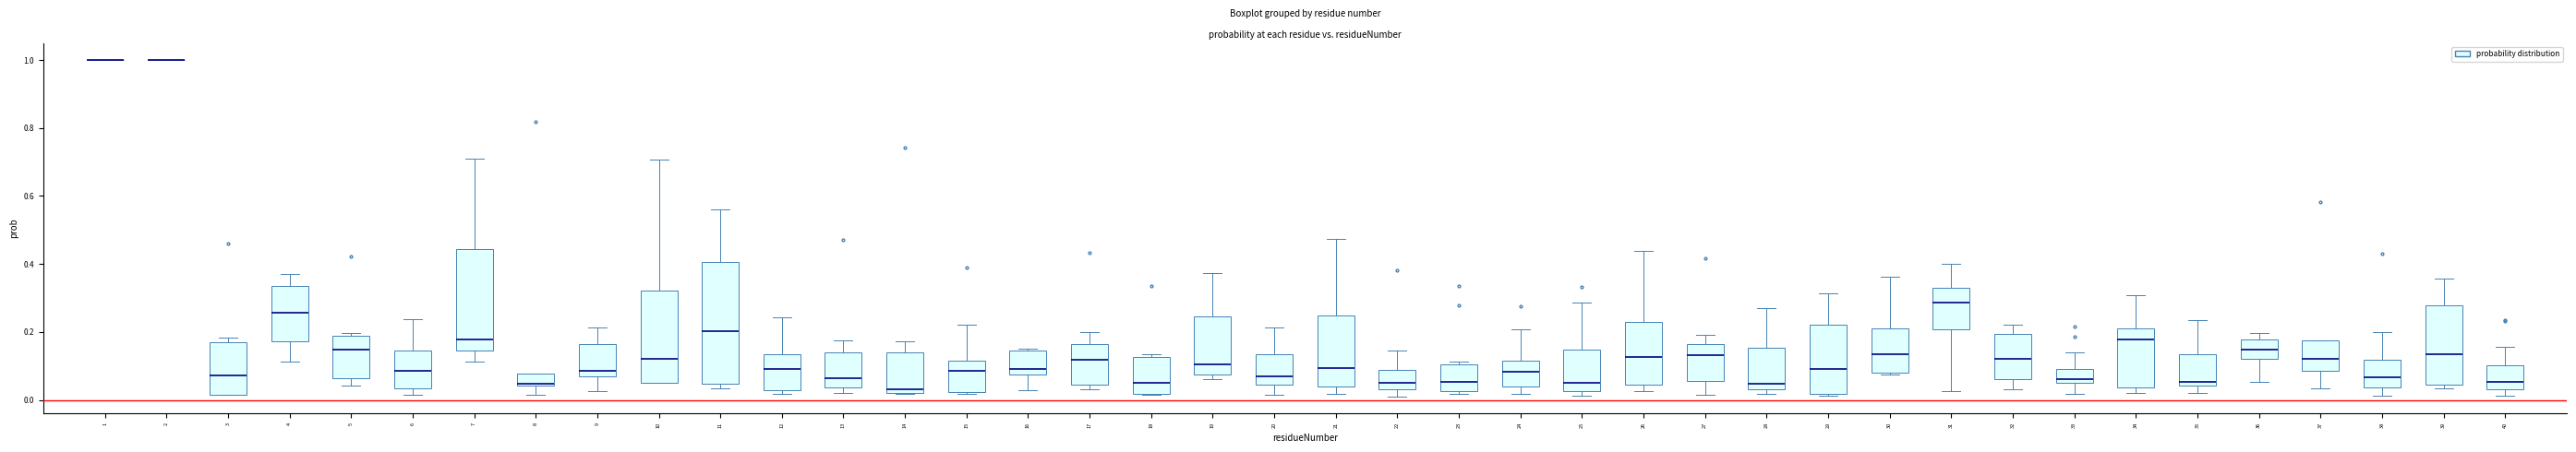

Which box is the tallest, from its lower edge to its upper edge?

11